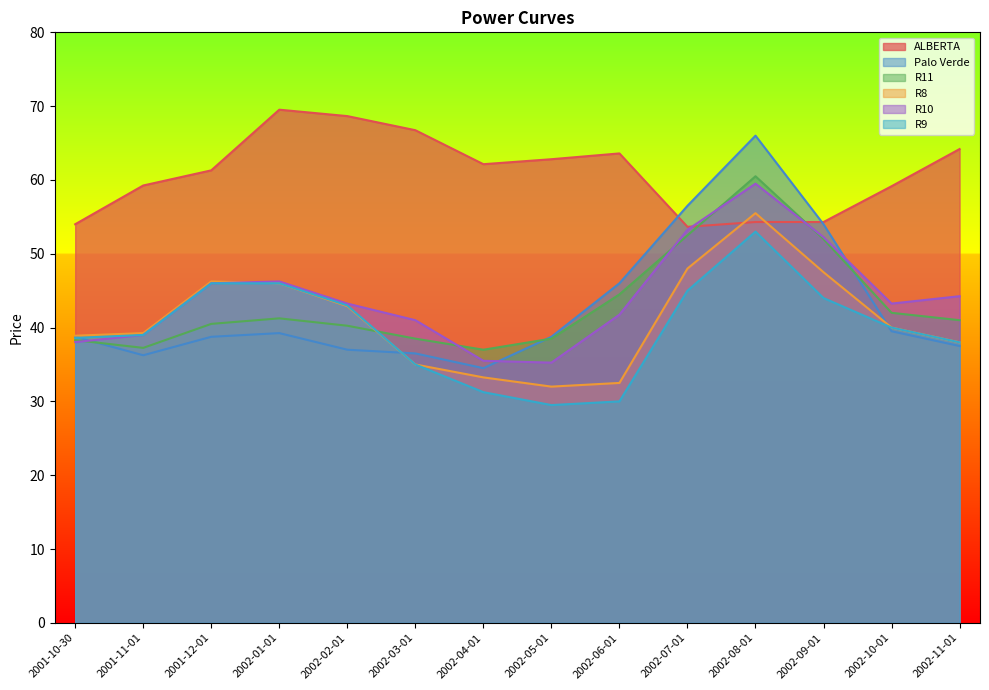

What is the total value across all series at 2002-08-01?

348.8